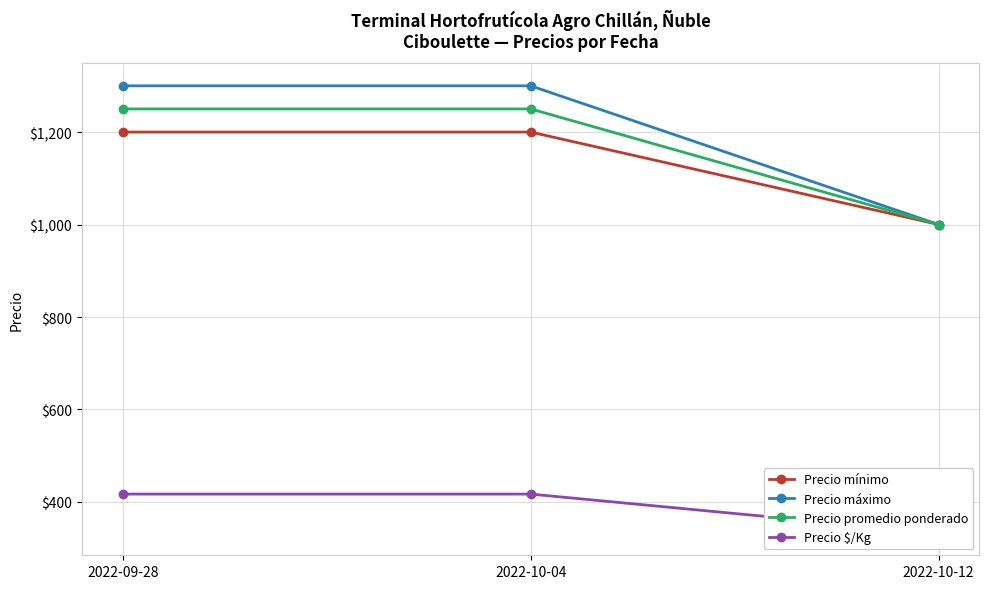

What is the value of the Precio mínimo point at the 1st from the left?

1200